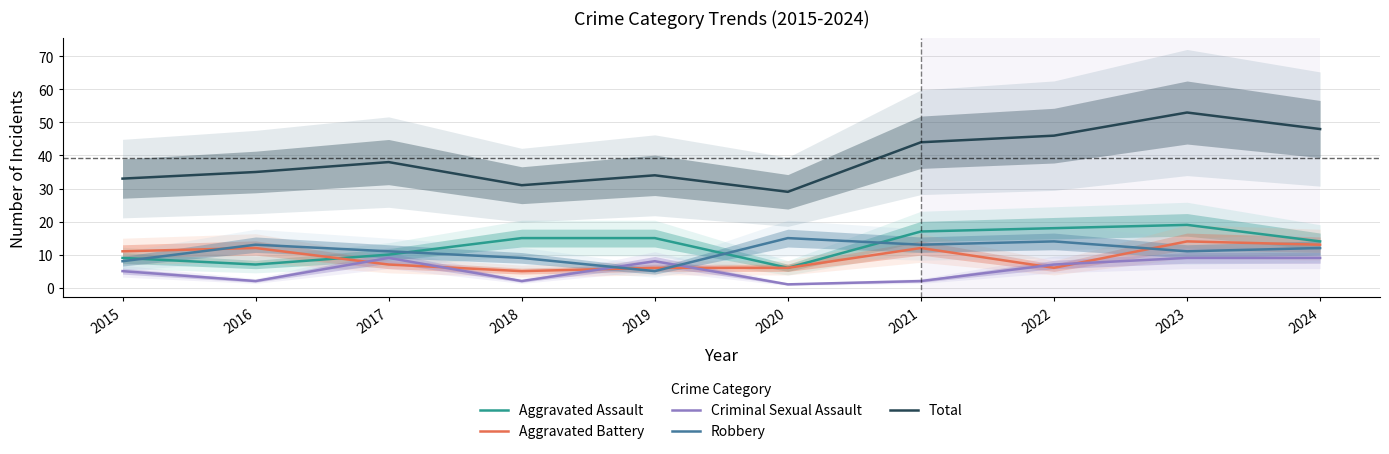

List the labels in order of Total value, largest first.

2023, 2024, 2022, 2021, 2017, 2016, 2019, 2015, 2018, 2020